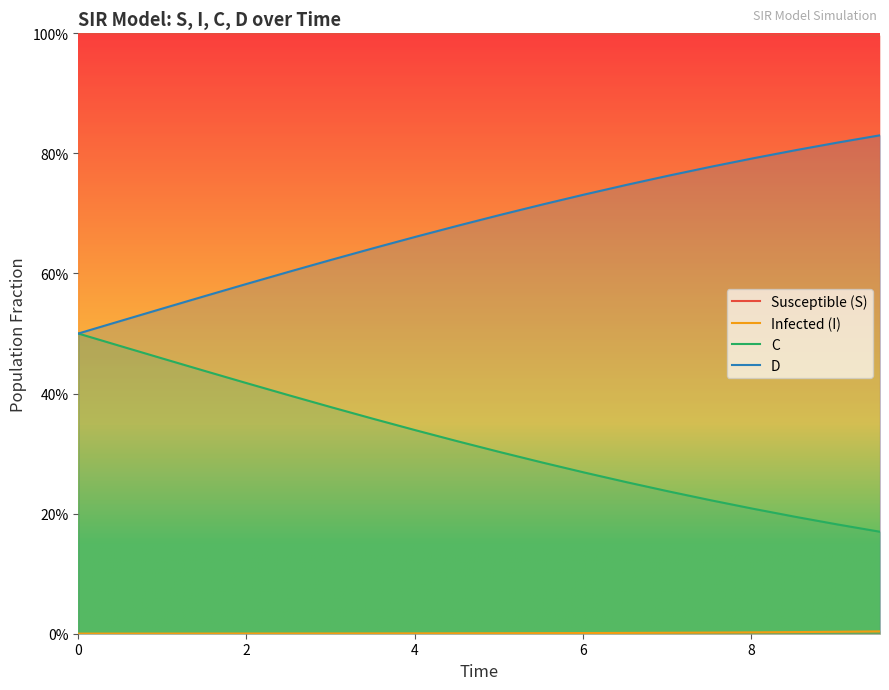

Does the chart display data point markers on the line(s)?

No